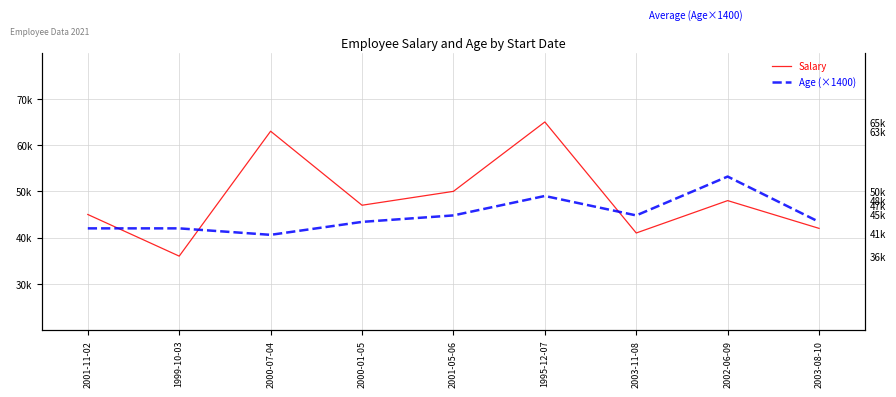

What are all the series names shown in the legend?

Salary, Age (×1400)